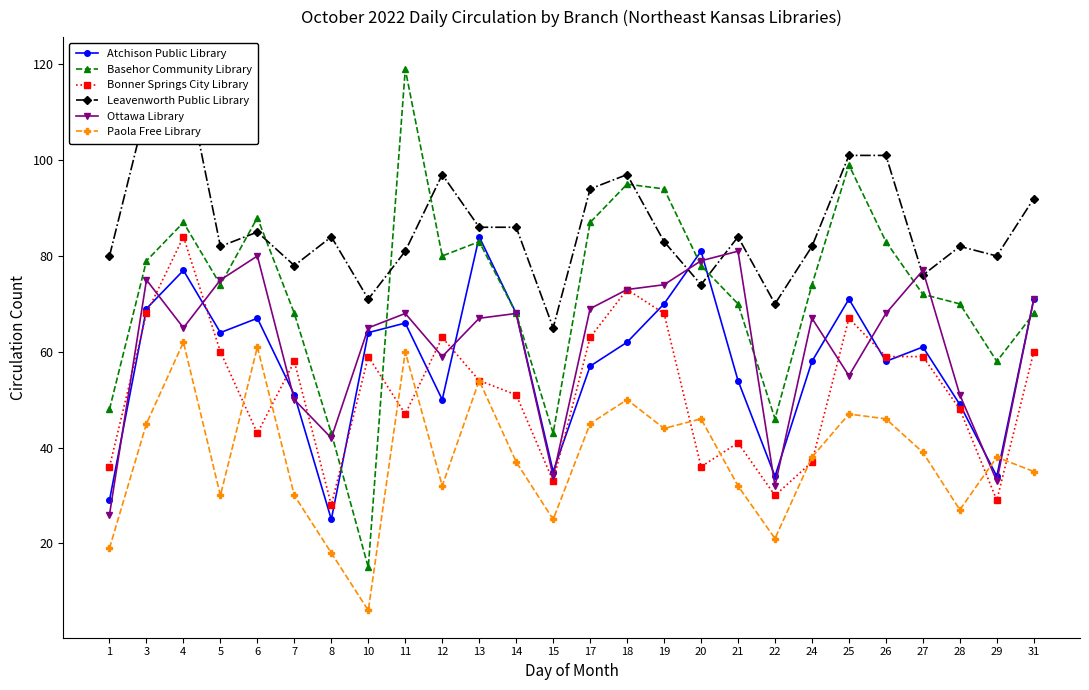

Read the Basehor Community Library value at 11.

119